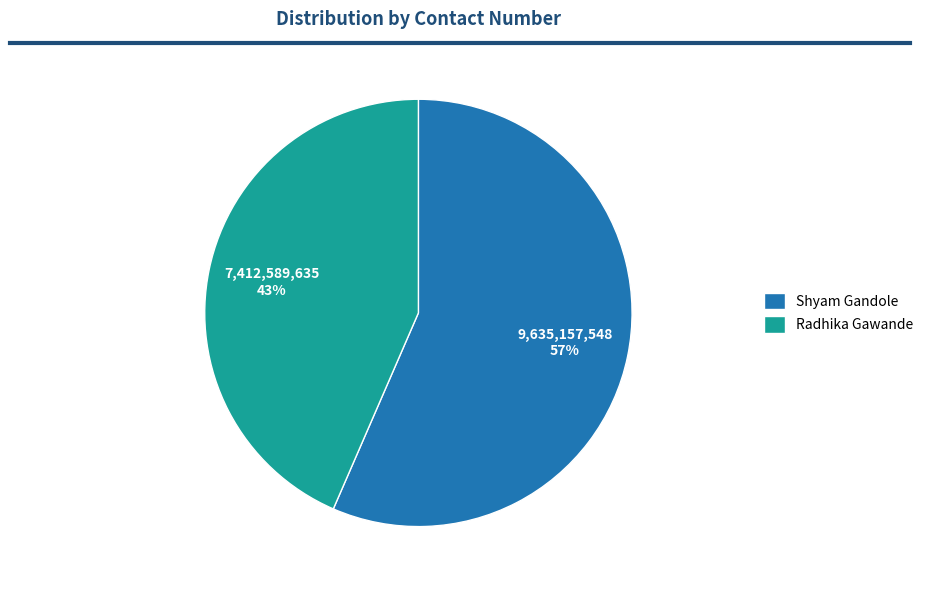

Is Shyam Gandole the majority of the pie?

Yes